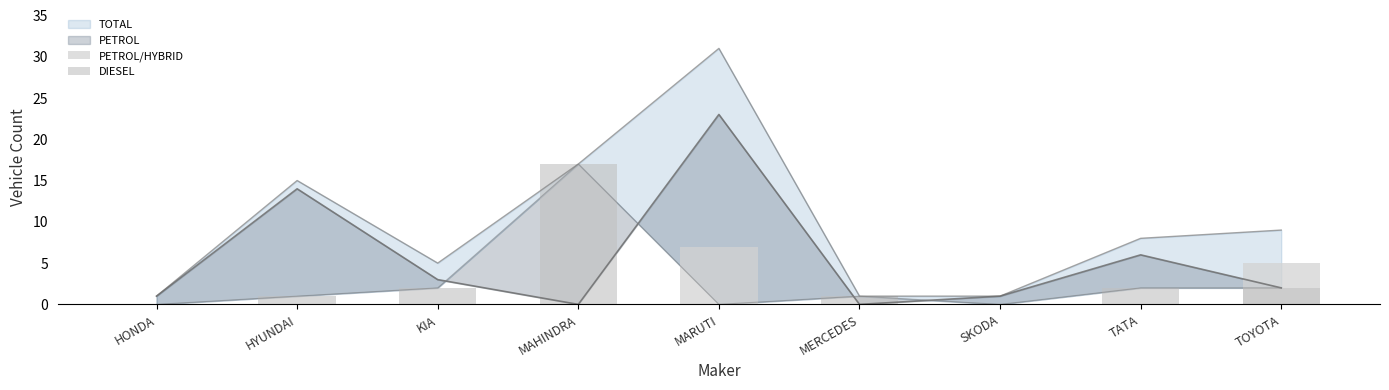

What is the spread (max minus min) of values at MERCEDES?

1